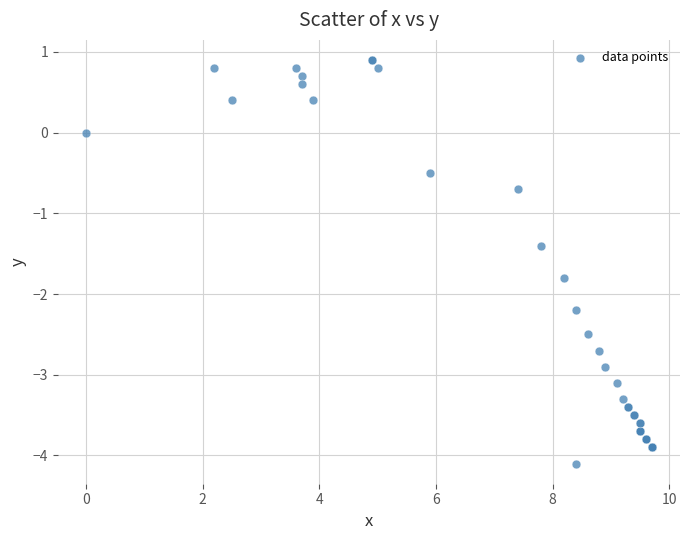

What Y value in the scatter plot is closest to -1?

-0.7